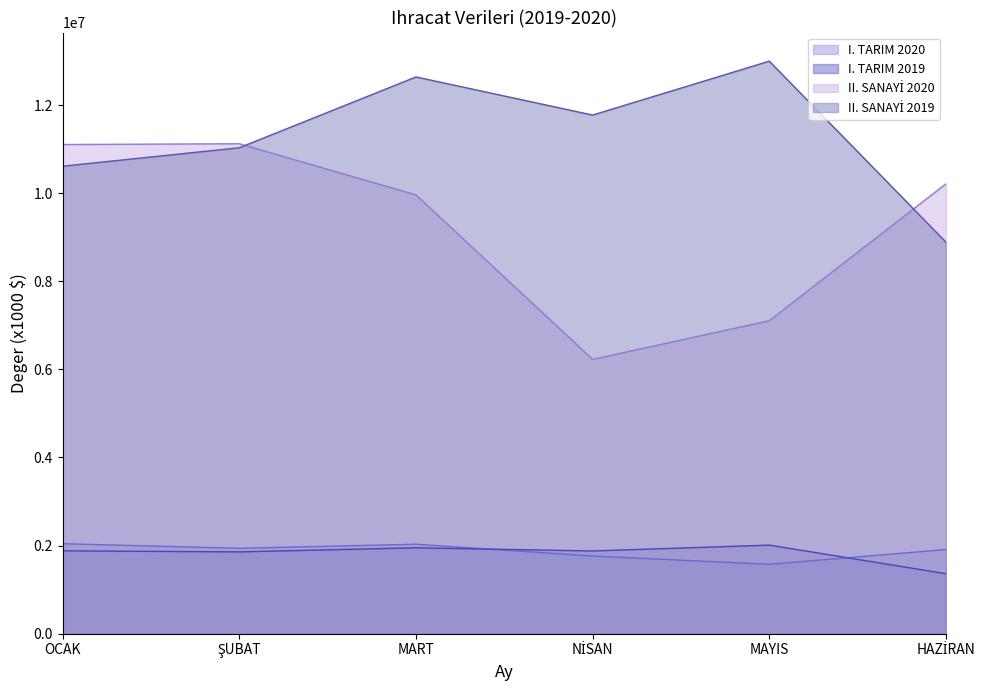

What is the sum of all II. SANAYİ 2020 values?

55726317.0